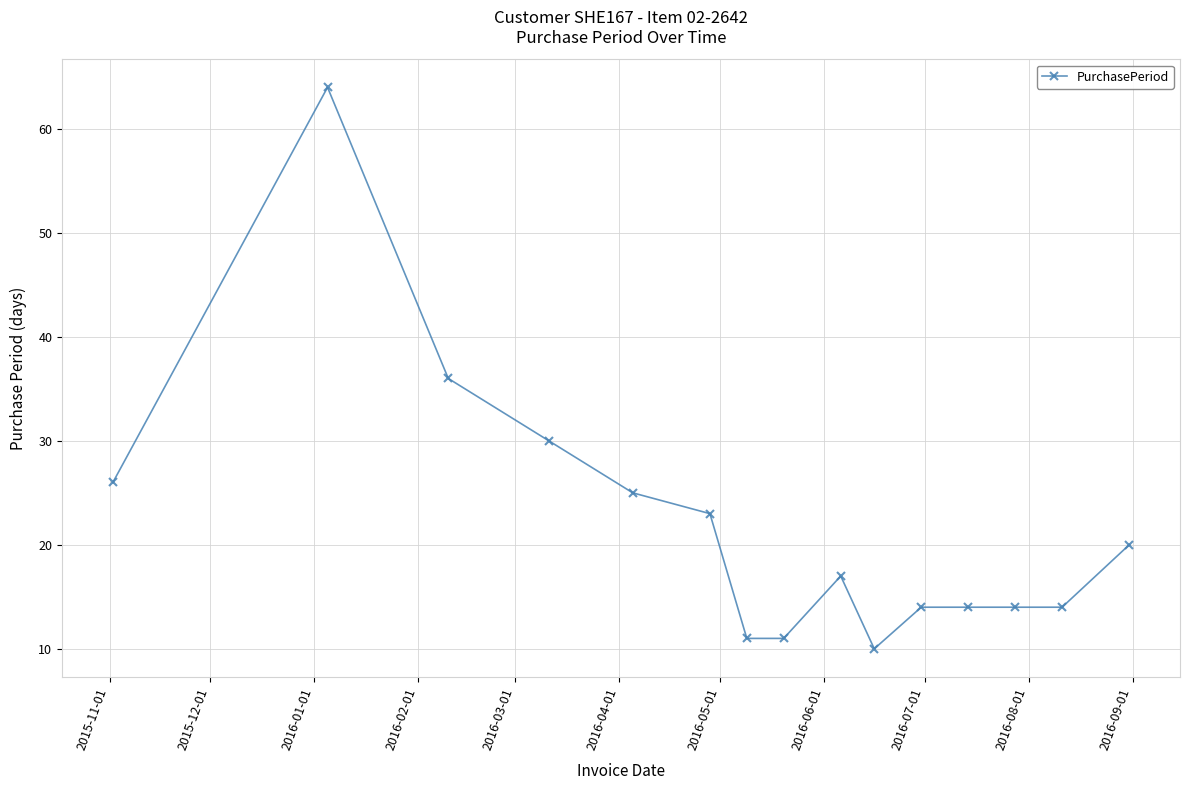

What is the difference between the maximum and minimum values?

54